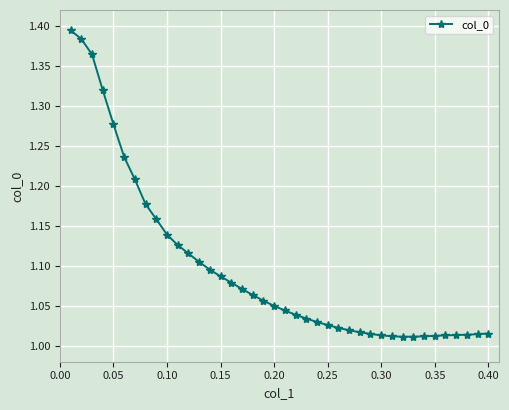

What is the sum of all values?

43.9